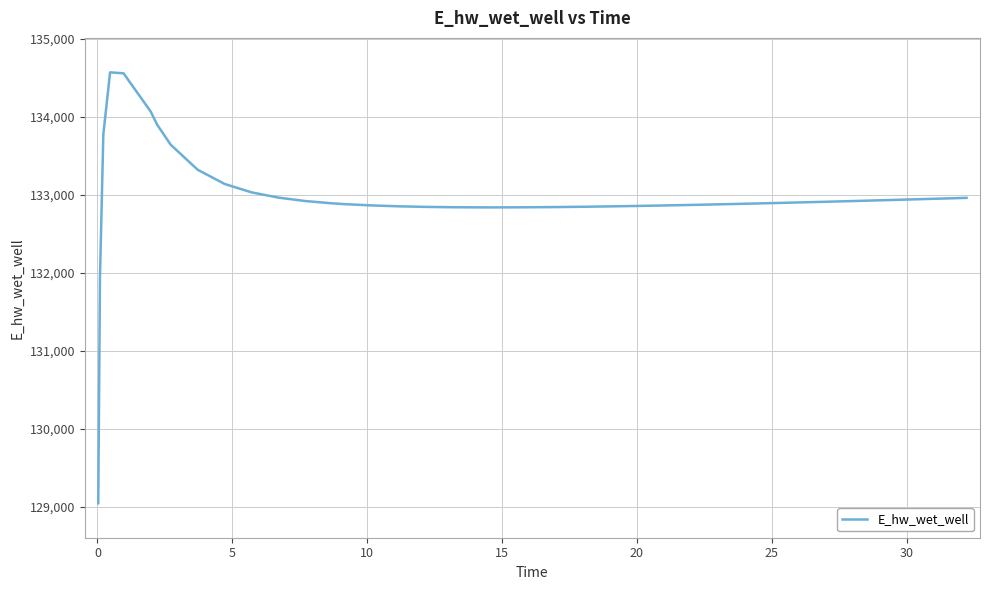

How many values are below 132893?

20